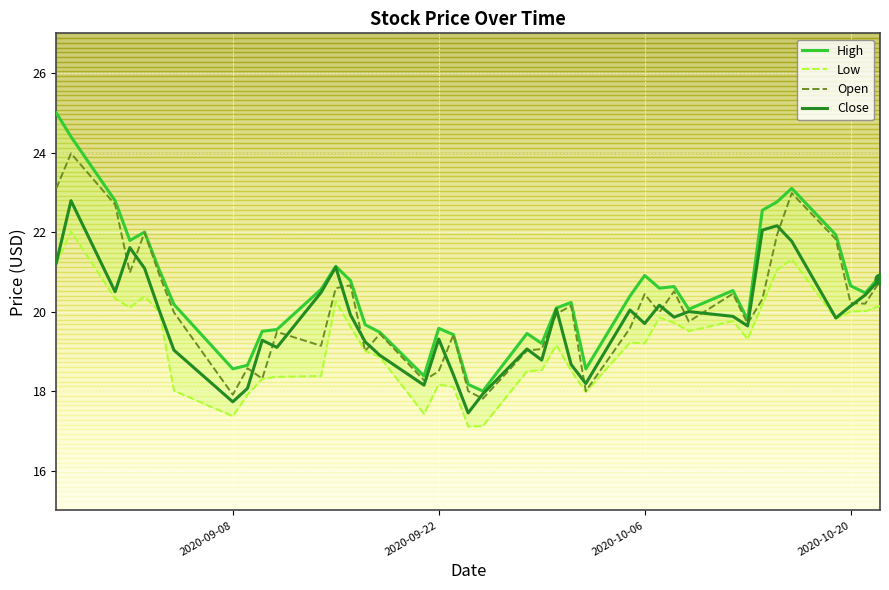

What is the highest value of the Close series?

22.8